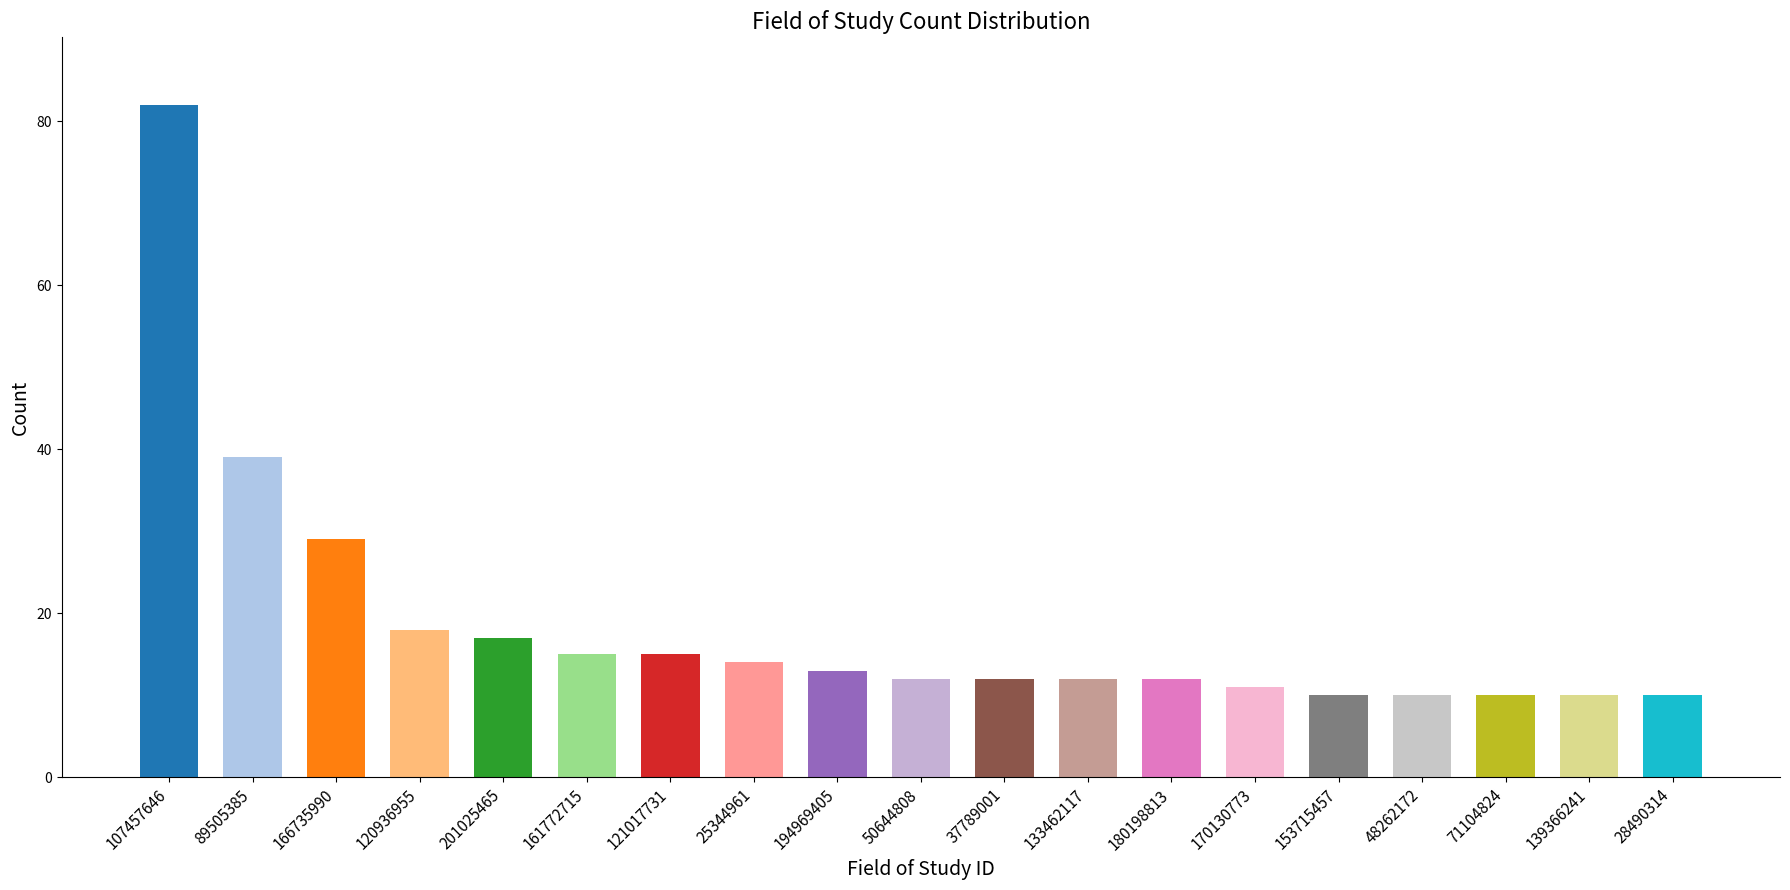

Approximately how many times larger is the value at 180198813 compared to 107457646?

0.1